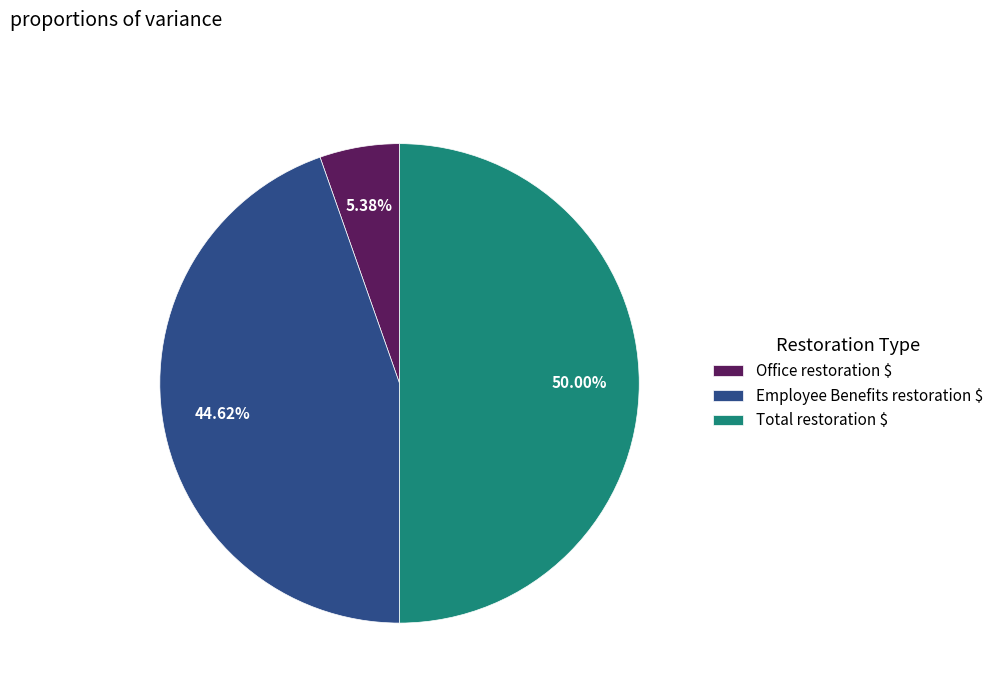

Rank the categories by value from lowest to highest.

Office restoration $, Employee Benefits restoration $, Total restoration $